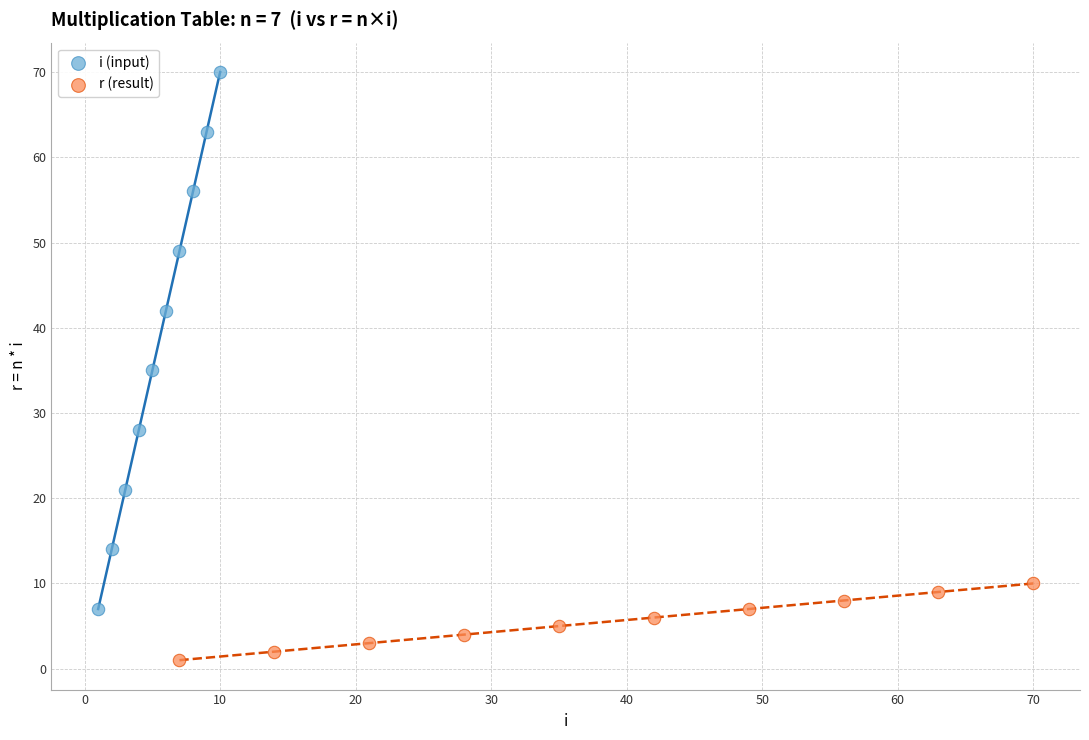

Which series has the largest Y range (max minus min)?

i (input)